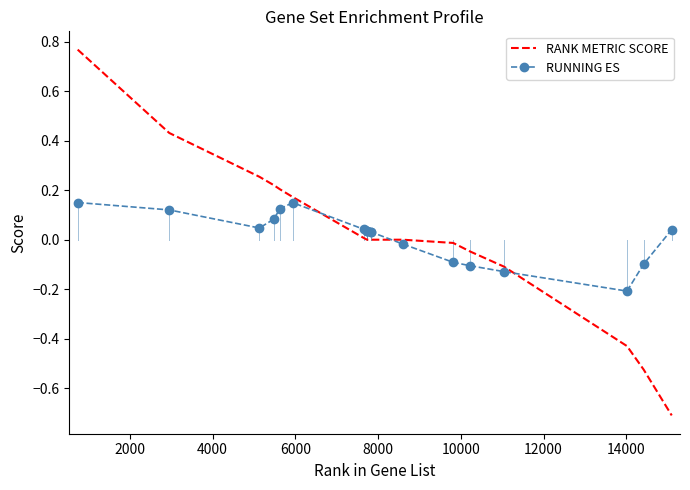

Which series ends up on top after the final intersection of RANK METRIC SCORE and RUNNING ES?

RUNNING ES